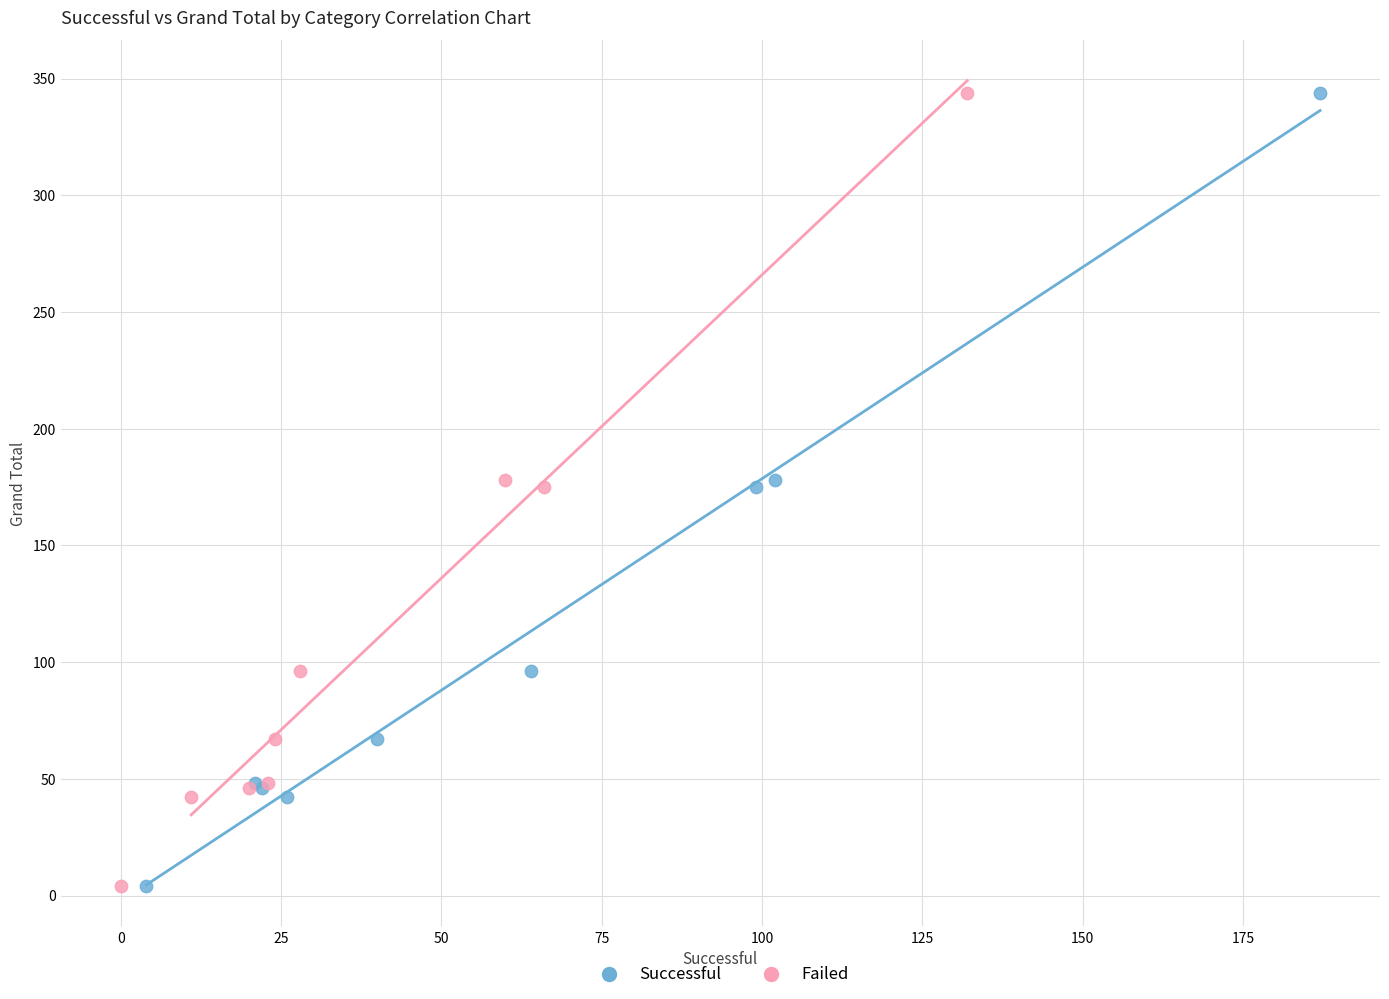

What are all the series names shown in the legend?

Successful, Failed